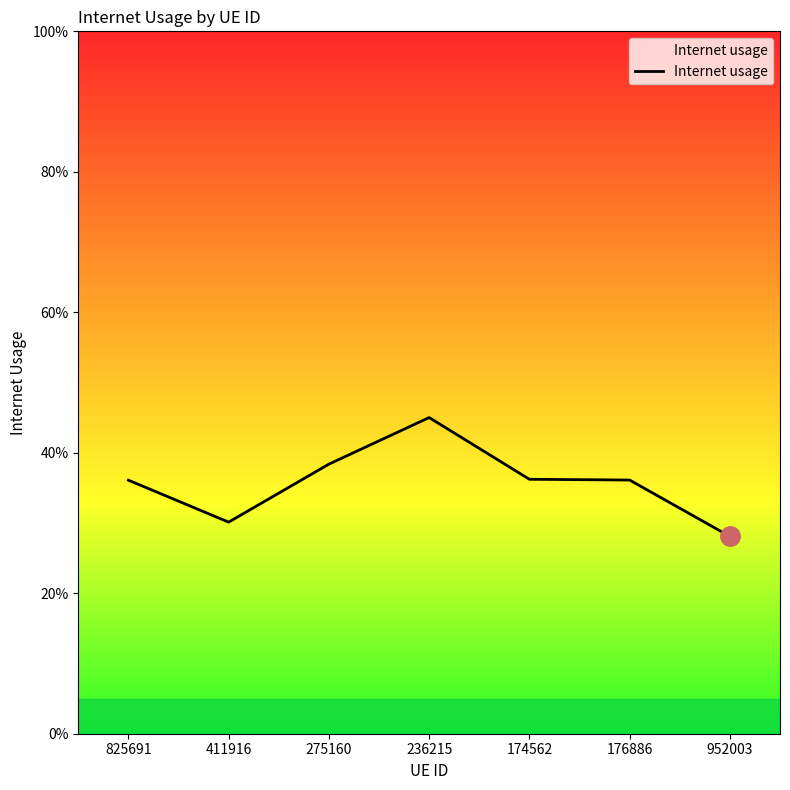

List the labels in order of value, smallest first.

952003, 411916, 825691, 176886, 174562, 275160, 236215